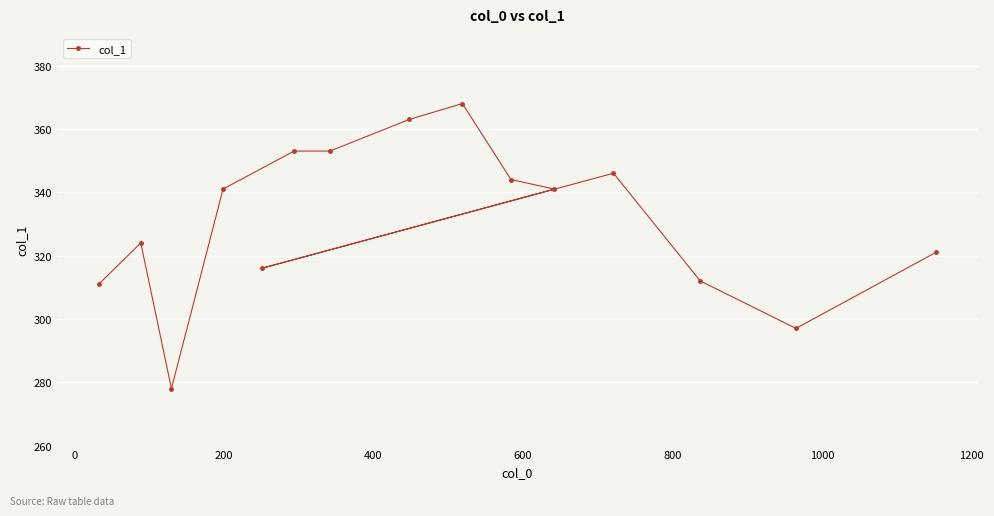

What is the sum of all values?

4968